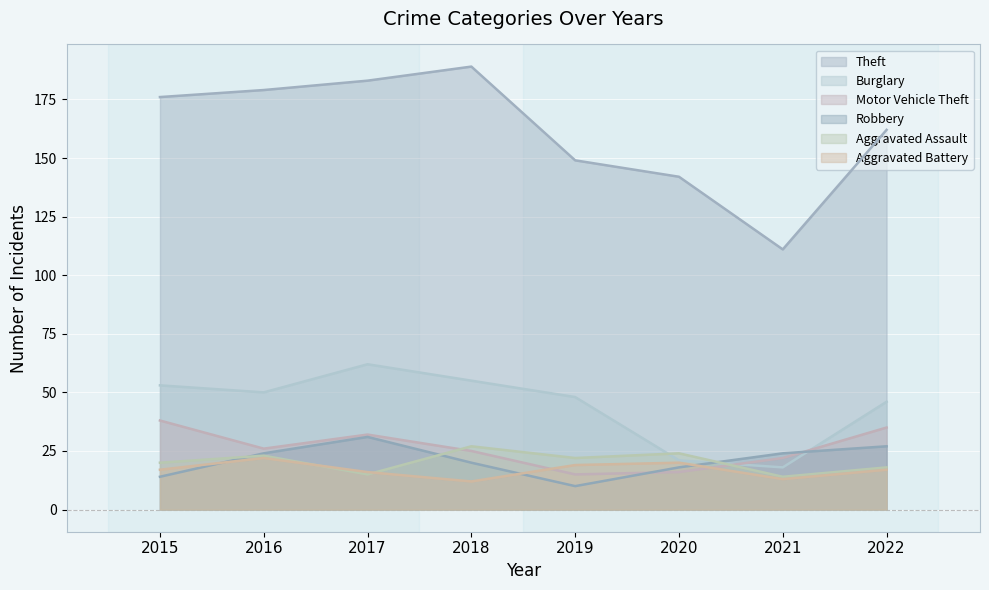

Which category has the highest value across all series?

2018